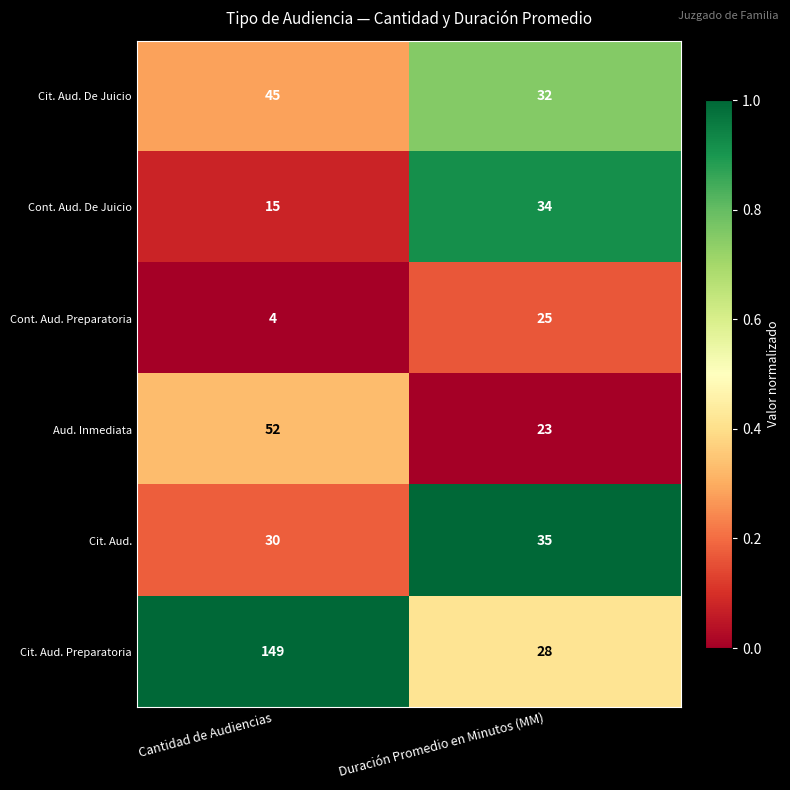

What is the sum of the Cont. Aud. Preparatoria values at Cantidad de Audiencias and Duración Promedio en Minutos (MM)?

29